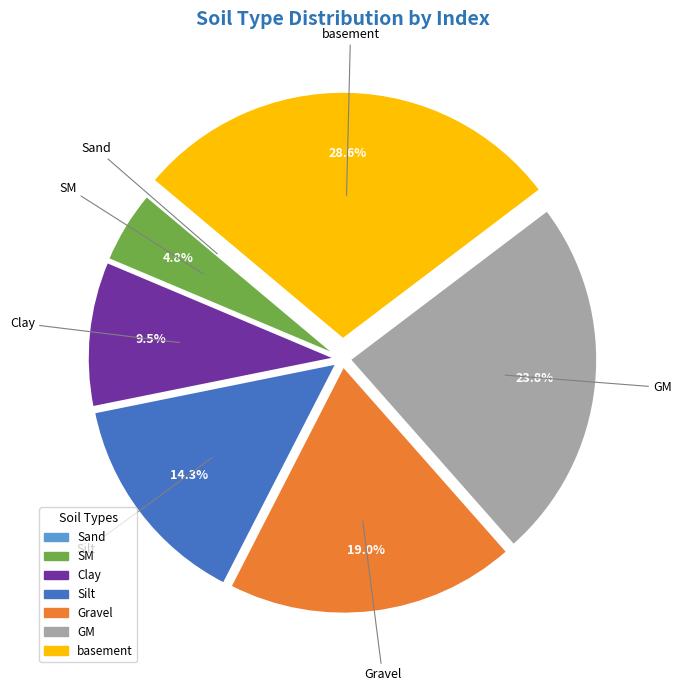

Which slice is the largest?

basement